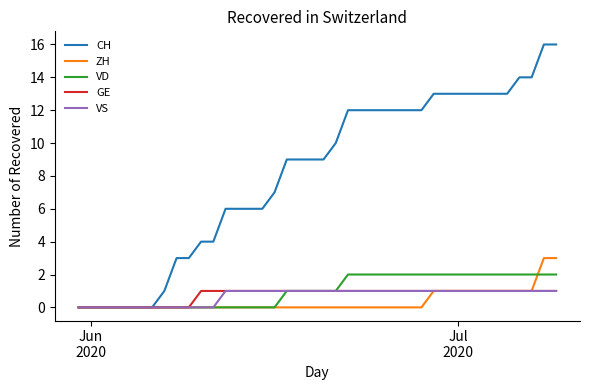

Which series has the largest range (max minus min)?

CH